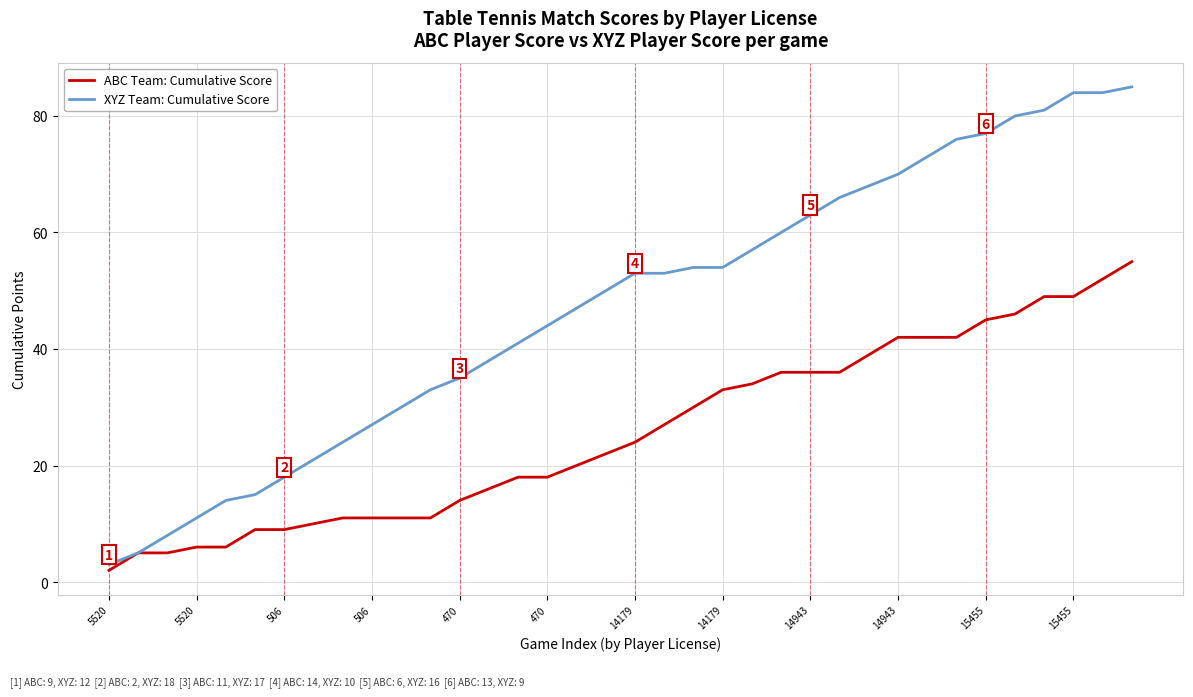

List the series in order of their peak value, highest first.

XYZ Team: Cumulative Score, ABC Team: Cumulative Score